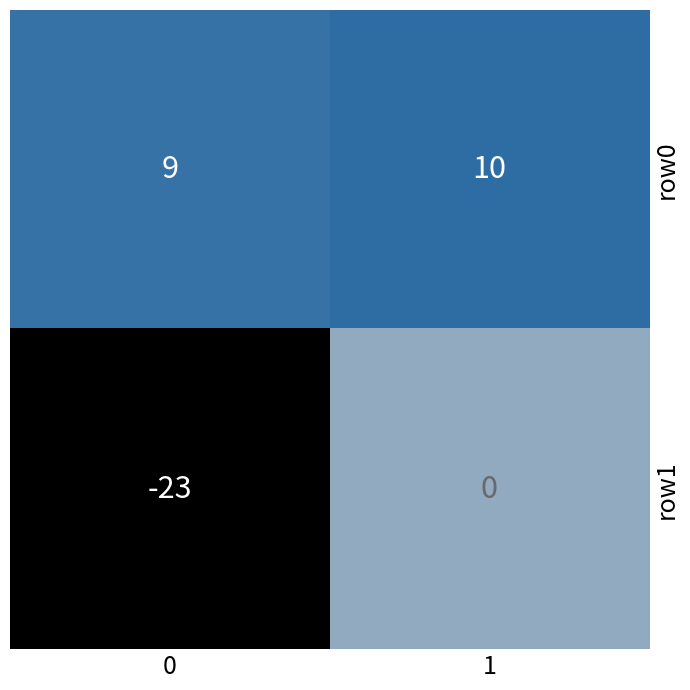

What is the average value of the row0 series?

10